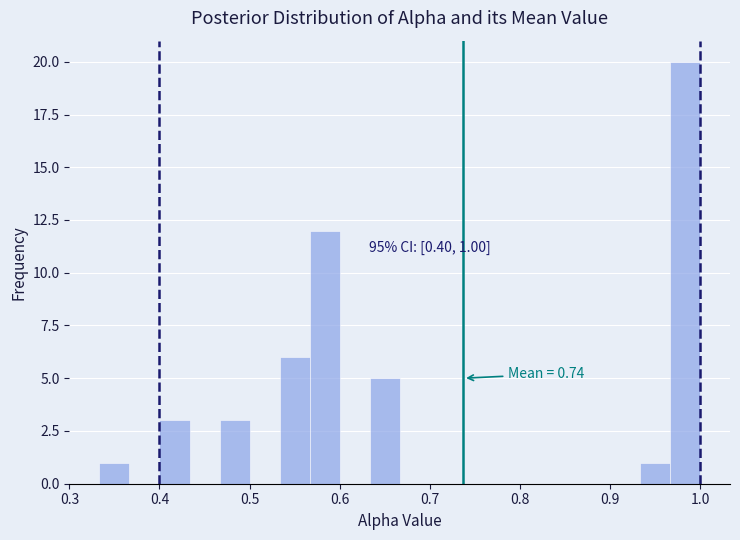

Read against the x-axis, roughly where is the centre of the tallest bar?

0.98